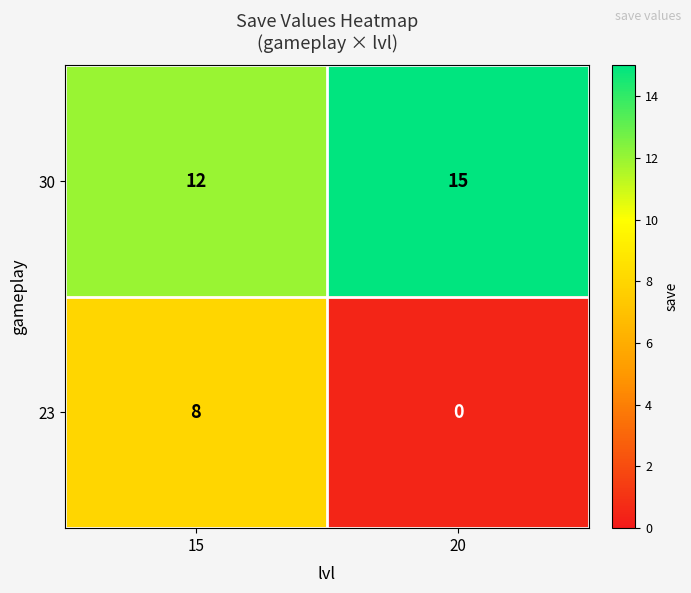

Reading left to right, extract all data points from this chart.

30: 15=12	20=15
23: 15=8	20=0